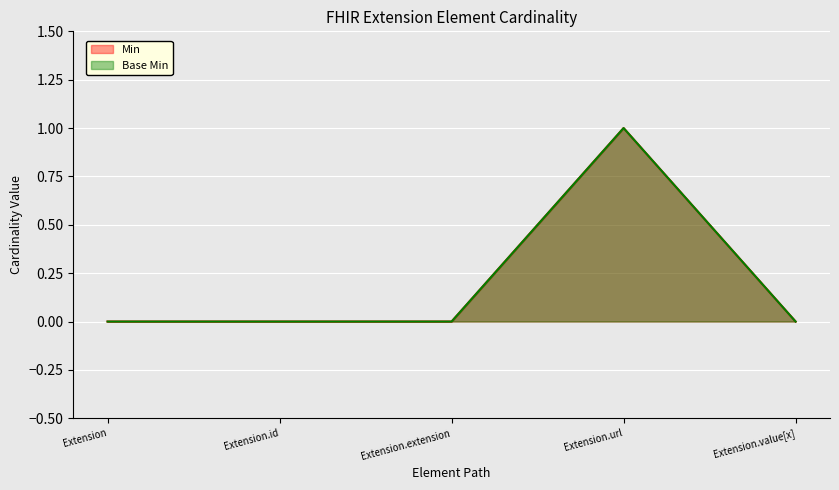

What is the highest value of the Base Min line series?

1